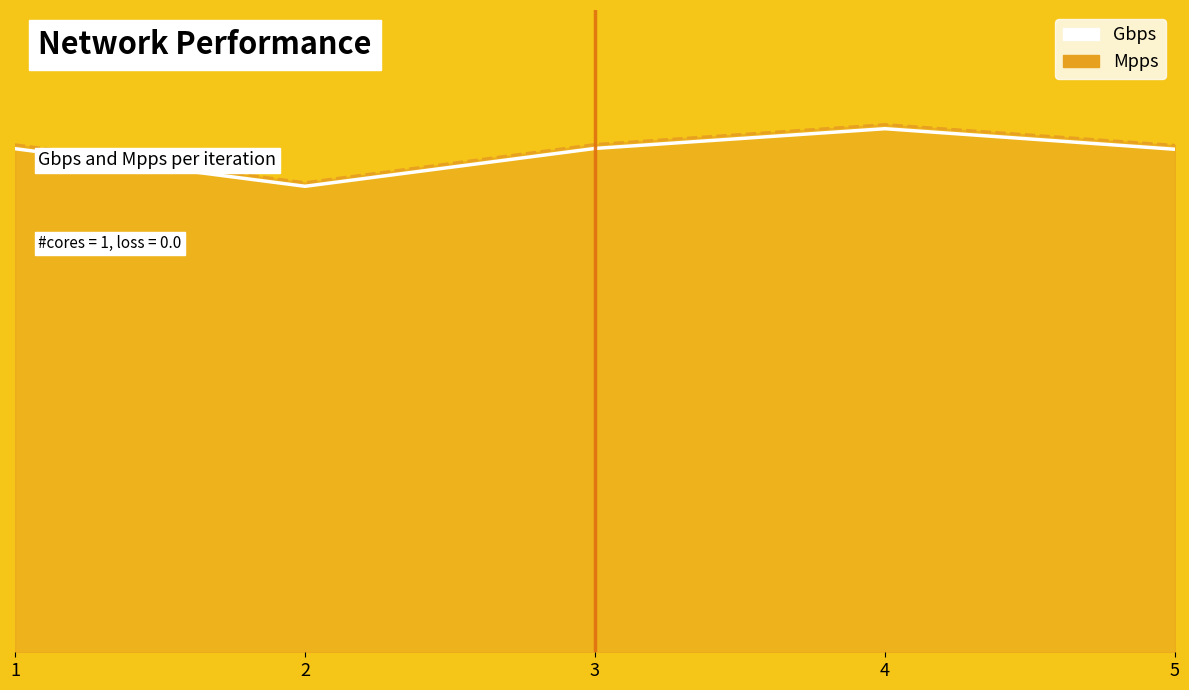

True or false: Mpps and Gbps intersect in this chart.

False